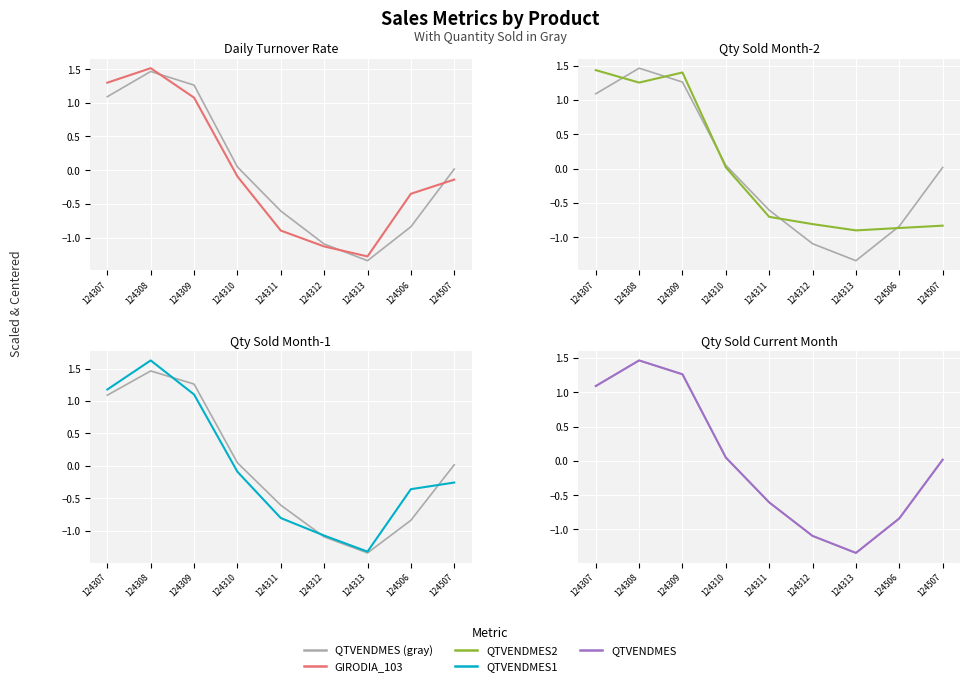

Which series has the largest total across all categories?

QTVENDMES2